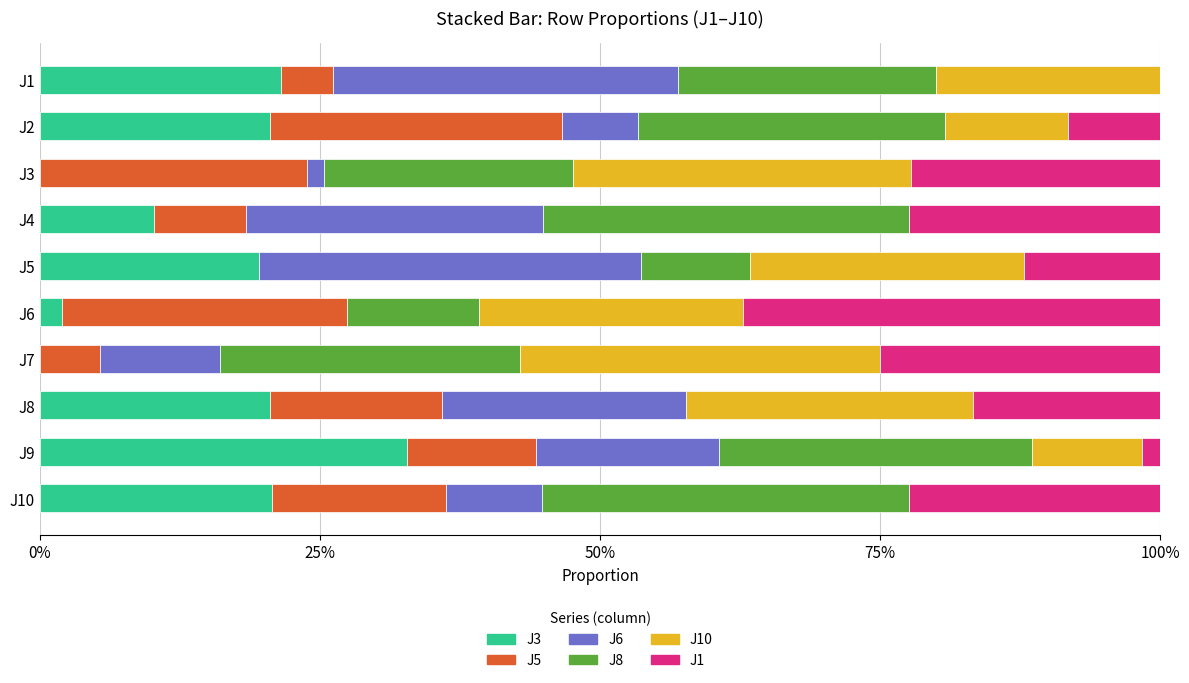

What is the total value across all series at J10?

100.0